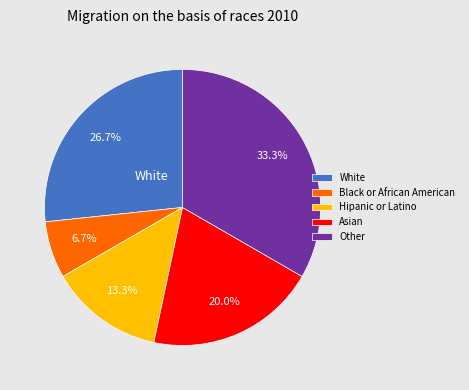

Does any single category account for the majority?

No